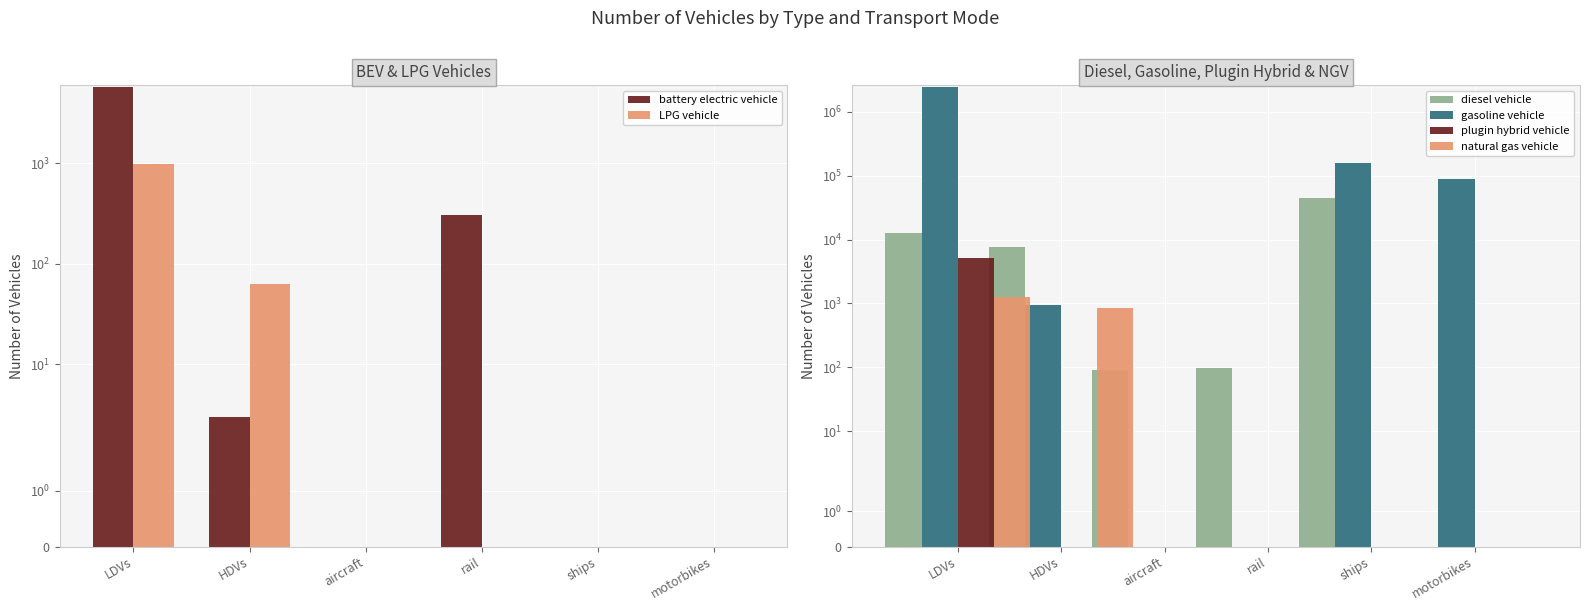

List the series in order of their peak value, lowest first.

LPG vehicle, natural gas vehicle, plugin hybrid vehicle, battery electric vehicle, diesel vehicle, gasoline vehicle